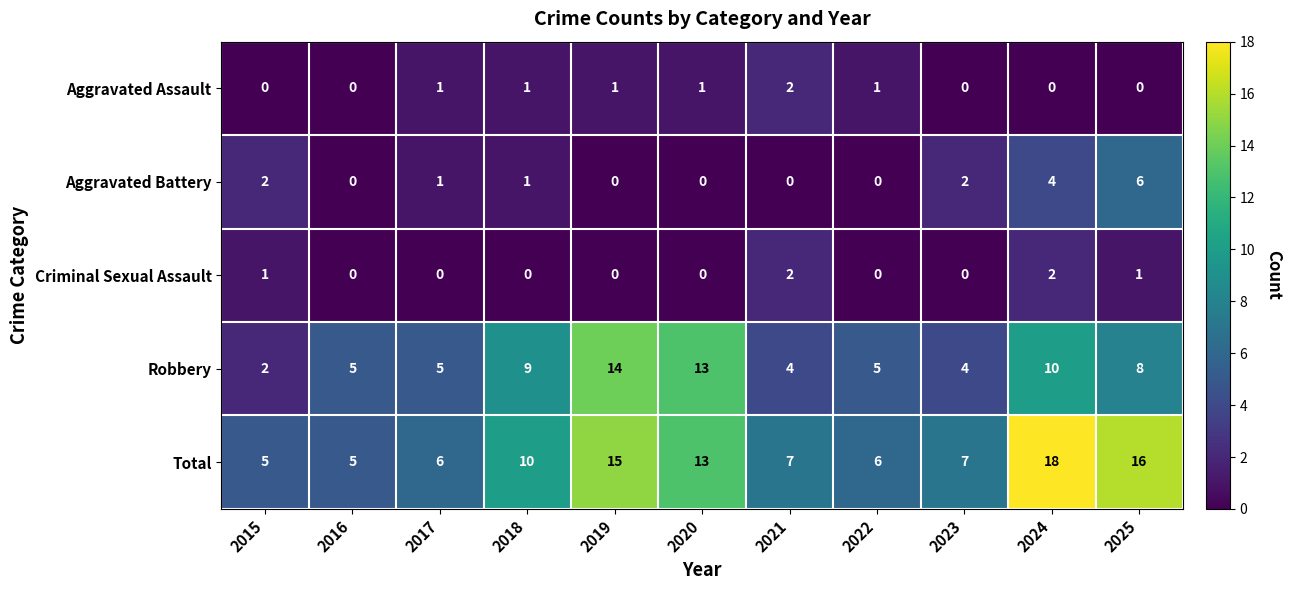

What is the difference between the maximum and second lowest values in the Total series?

13